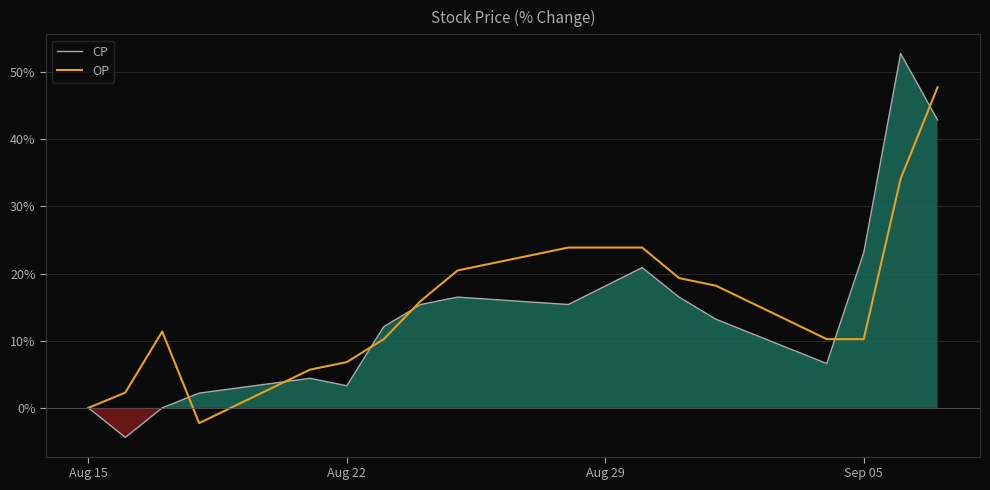

The value of OP at Sep 05 is 2.6. True or false?

False